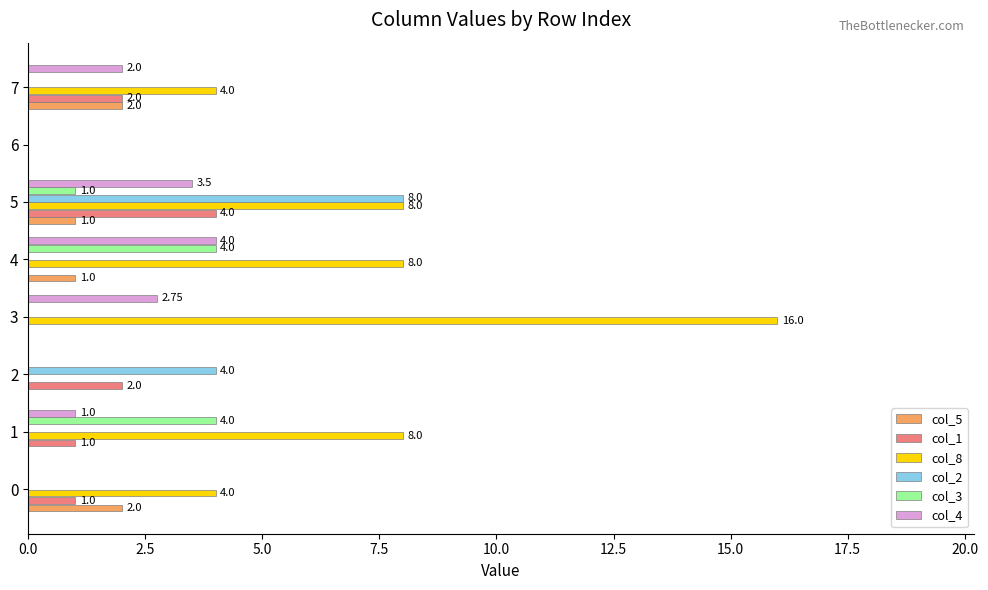

At which category is the sum across all series the highest?

5